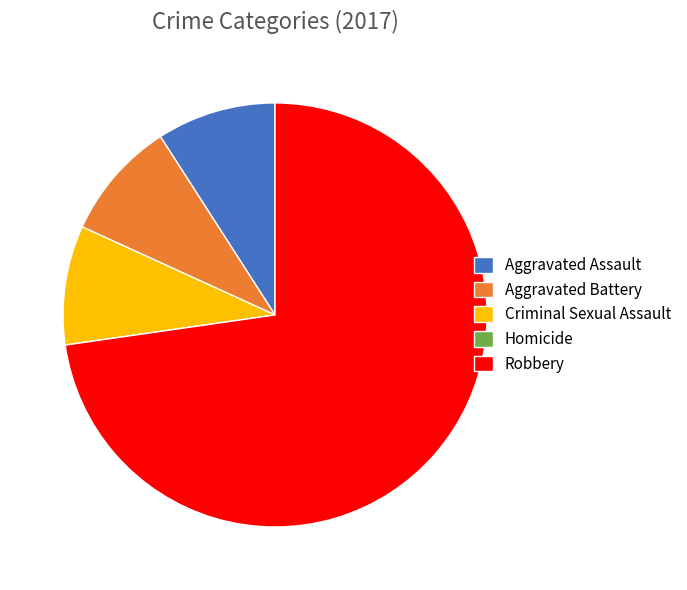

Is it true that Aggravated Battery is 21% of the pie?

False